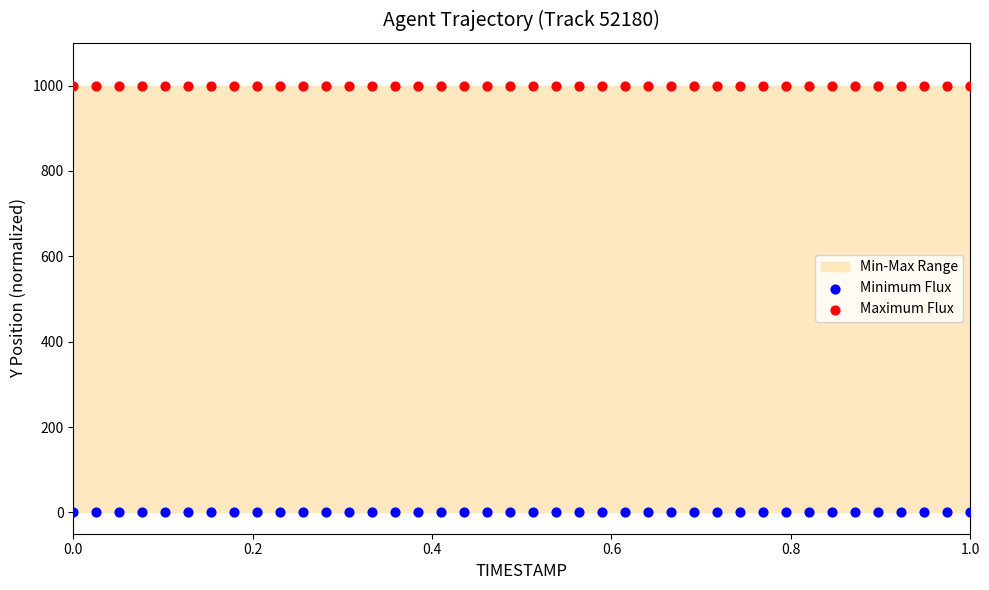

Which series reaches the maximum Y coordinate?

Maximum Flux